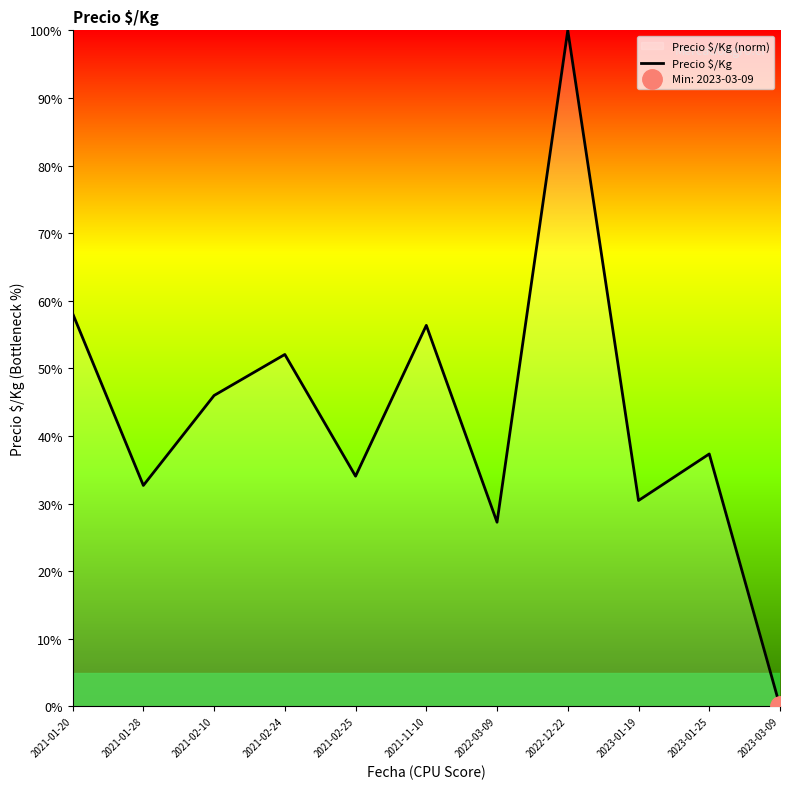

List the labels in order of value, largest first.

2022-12-22, 2021-01-20, 2021-11-10, 2021-02-24, 2021-02-10, 2023-01-25, 2021-02-25, 2021-01-28, 2023-01-19, 2022-03-09, 2023-03-09